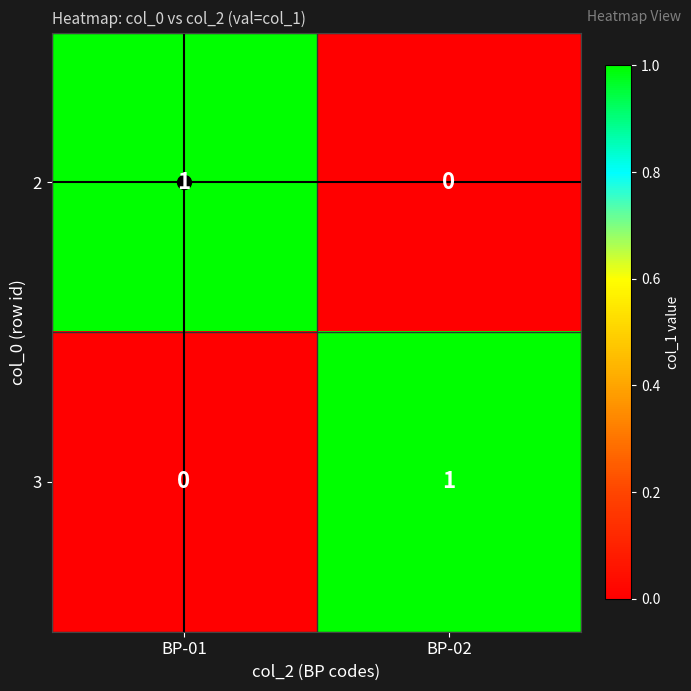

At which label does 3 reach its peak?

BP-02